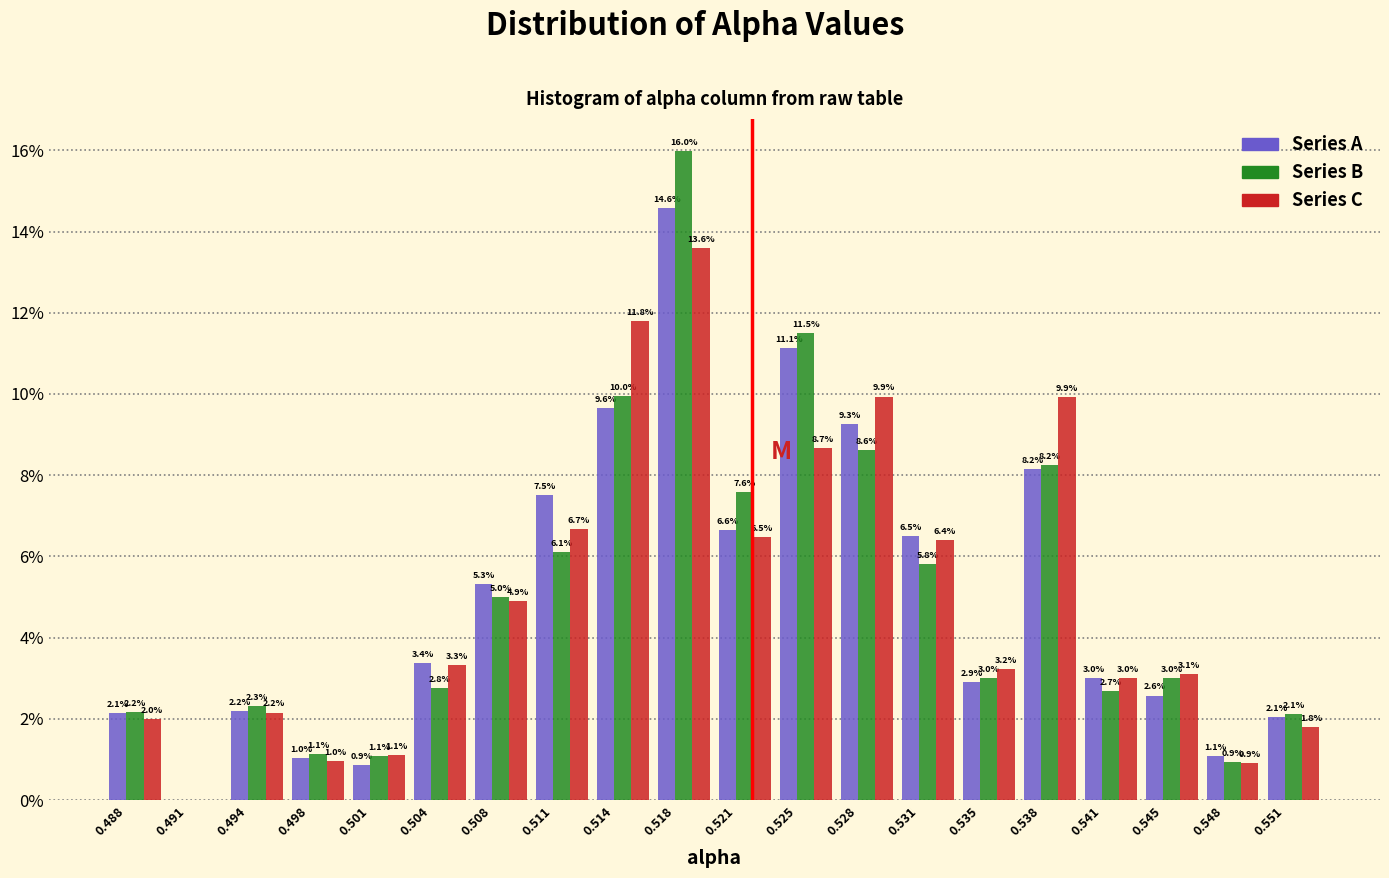

Are the bars horizontal?

No